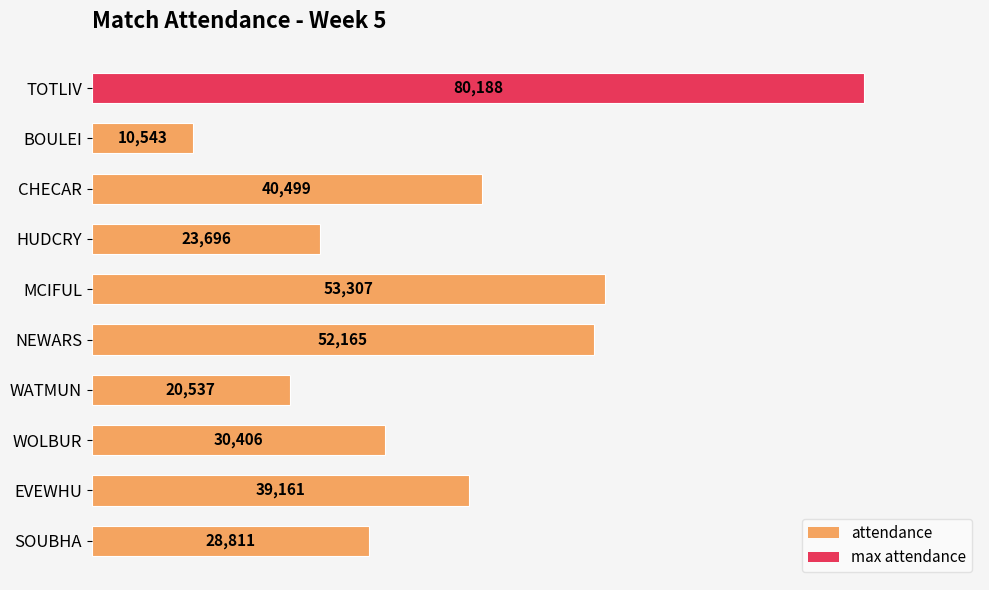

True or false: the data shows 13380 at CHECAR.

False